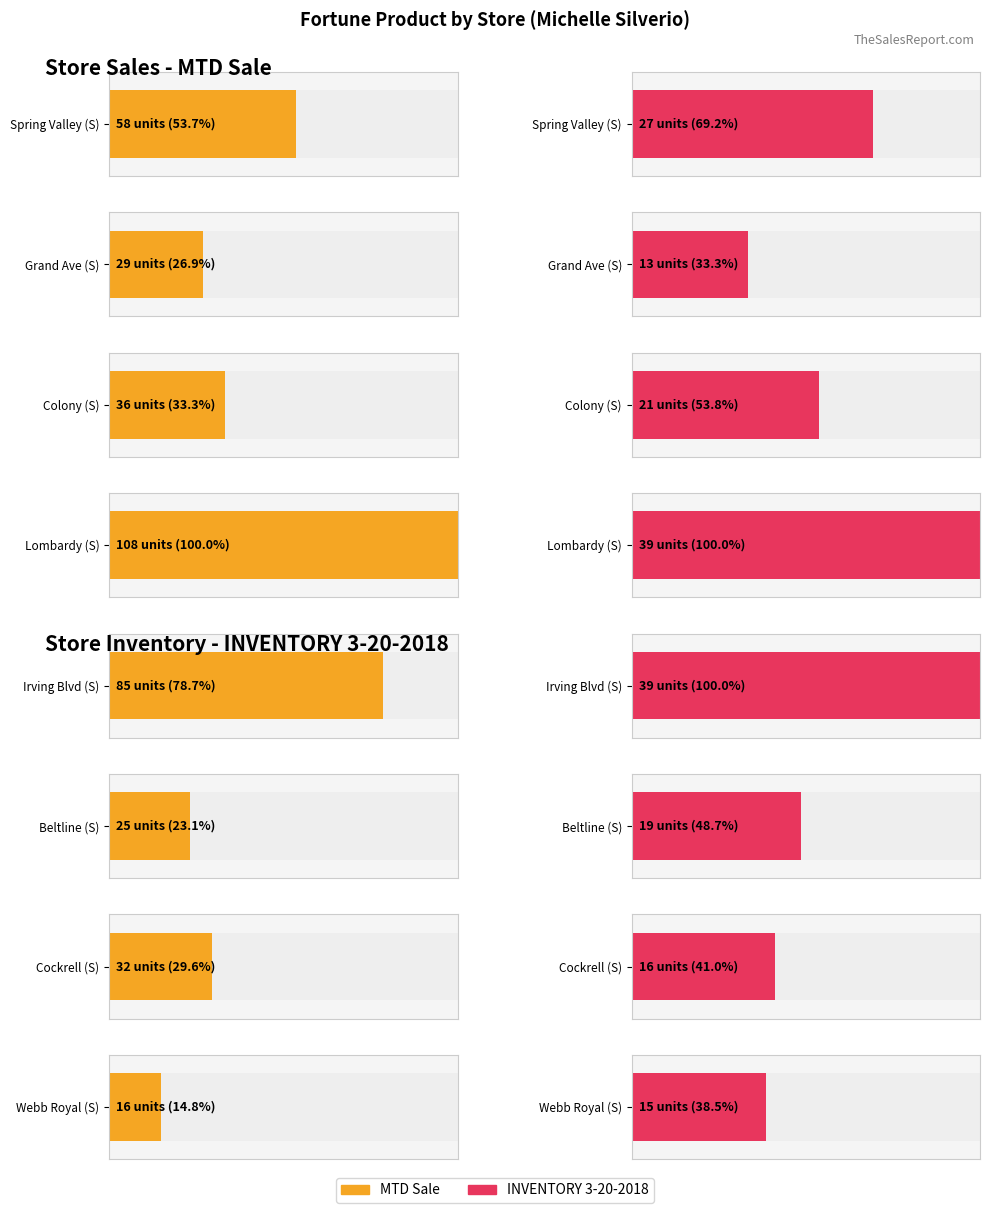

What is the label of the 7th bar from the right?

Grand Ave (S)